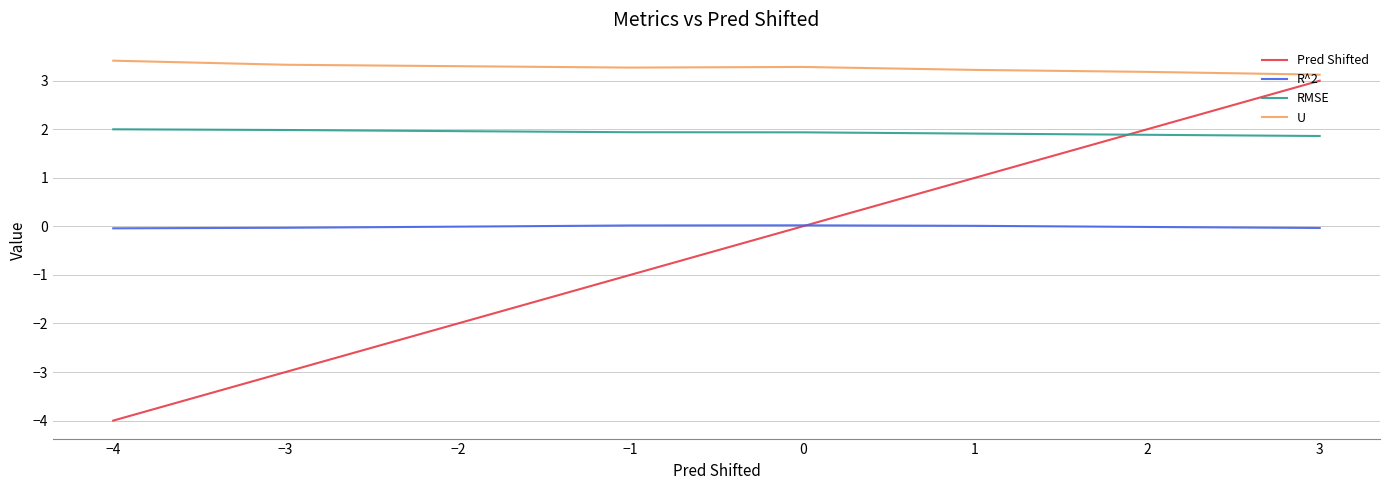

True or false: U and R^2 cross at least once.

False